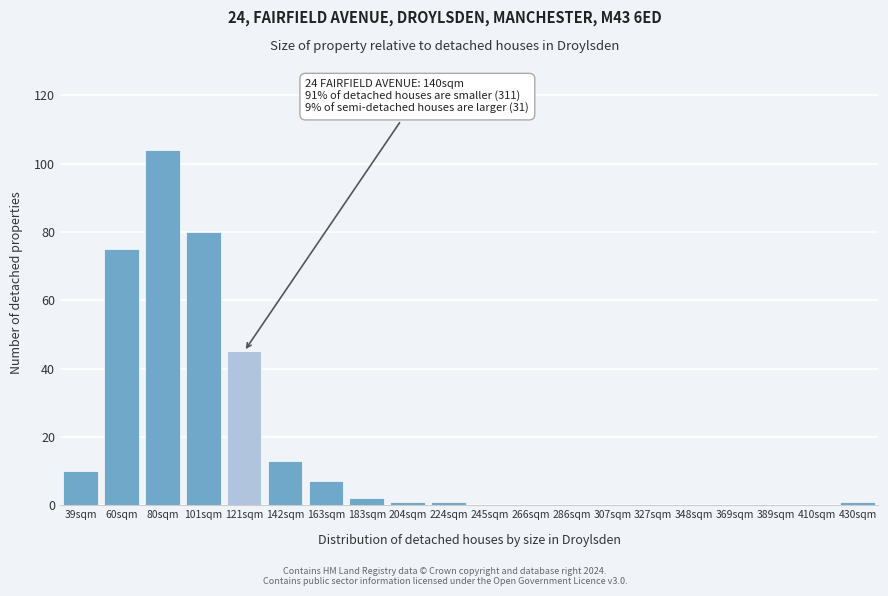

Which label corresponds to the largest value in the chart?

80sqm